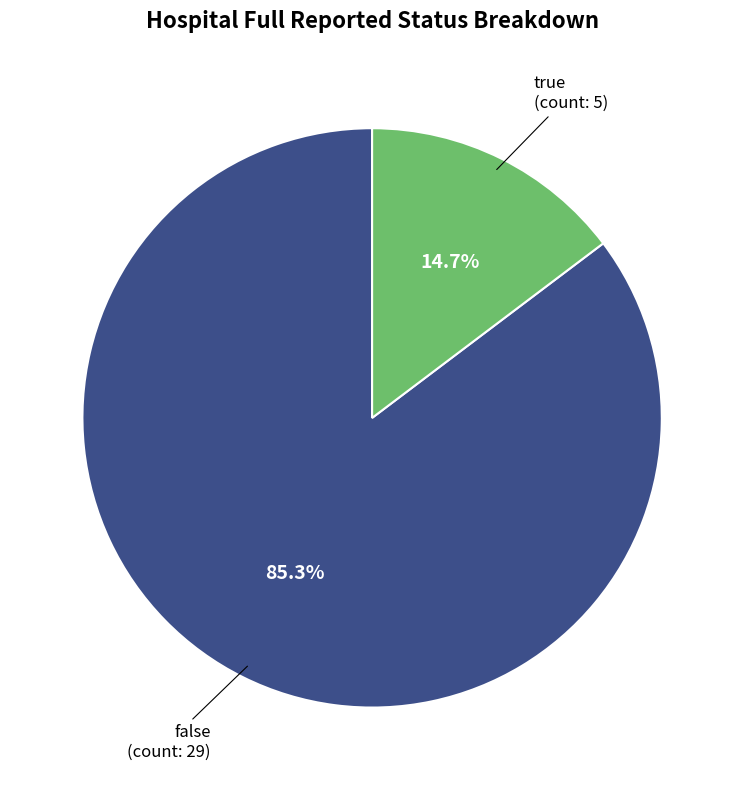

Approximately how many times larger is the value at false compared to true?

5.8